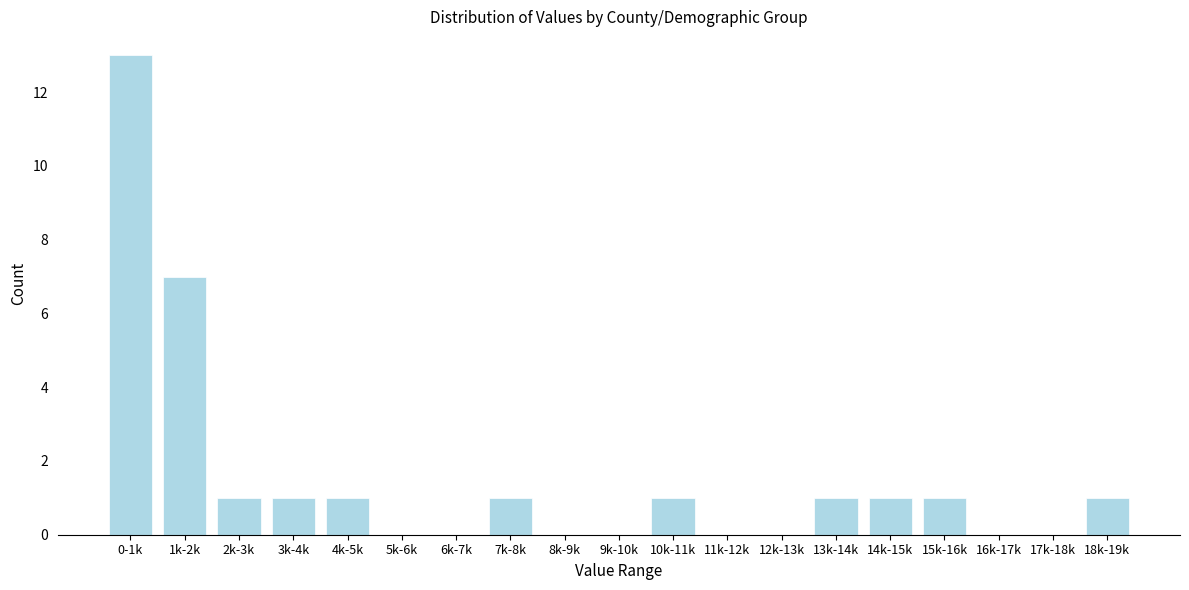

Reading left to right, transcribe all the data shown in this chart.

0-1k=13	1k-2k=7	2k-3k=1	3k-4k=1	4k-5k=1	5k-6k=0	6k-7k=0	7k-8k=1	8k-9k=0	9k-10k=0	10k-11k=1	11k-12k=0	12k-13k=0	13k-14k=1	14k-15k=1	15k-16k=1	16k-17k=0	17k-18k=0	18k-19k=1